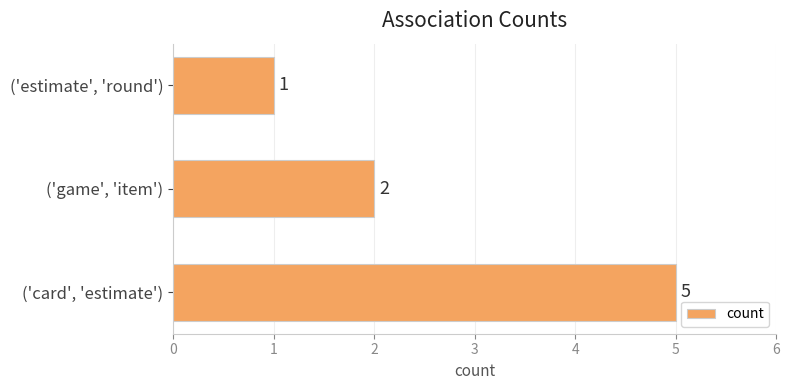

Where is the data nearest to the value 3?

('game', 'item')